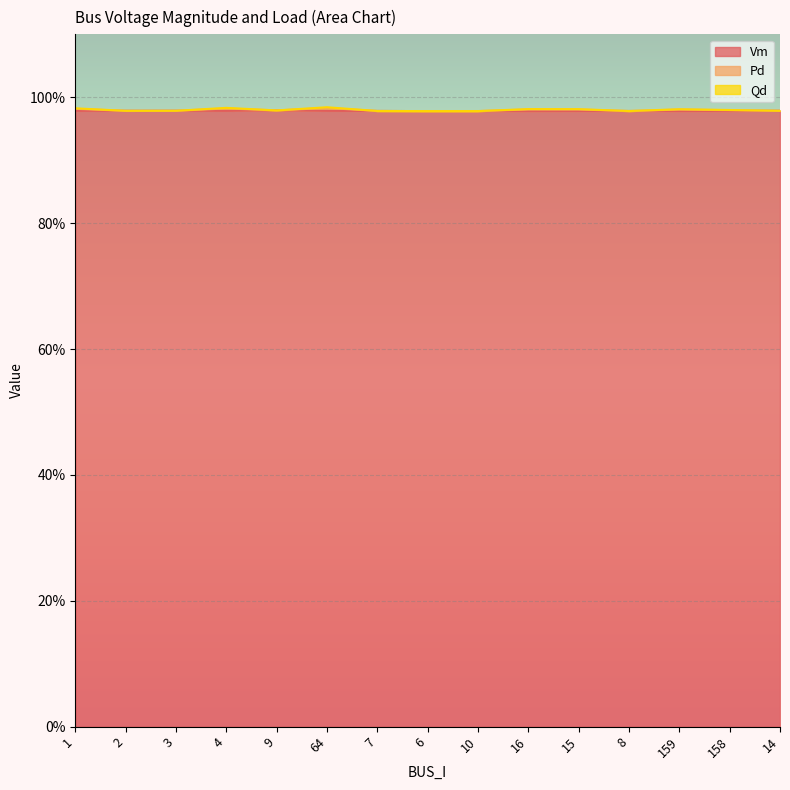

What are all the series names shown in the legend?

Vm, Pd, Qd